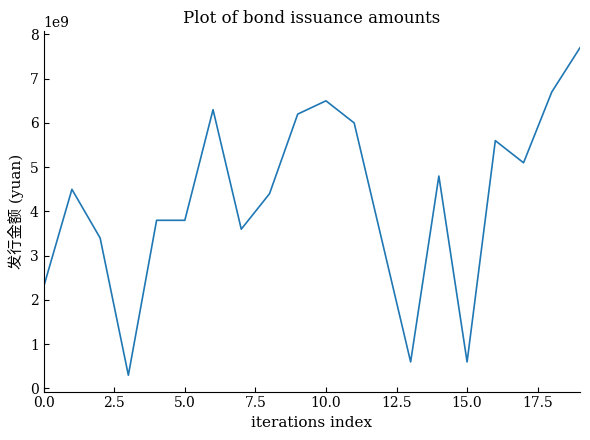

What is the smallest value displayed?

300000000